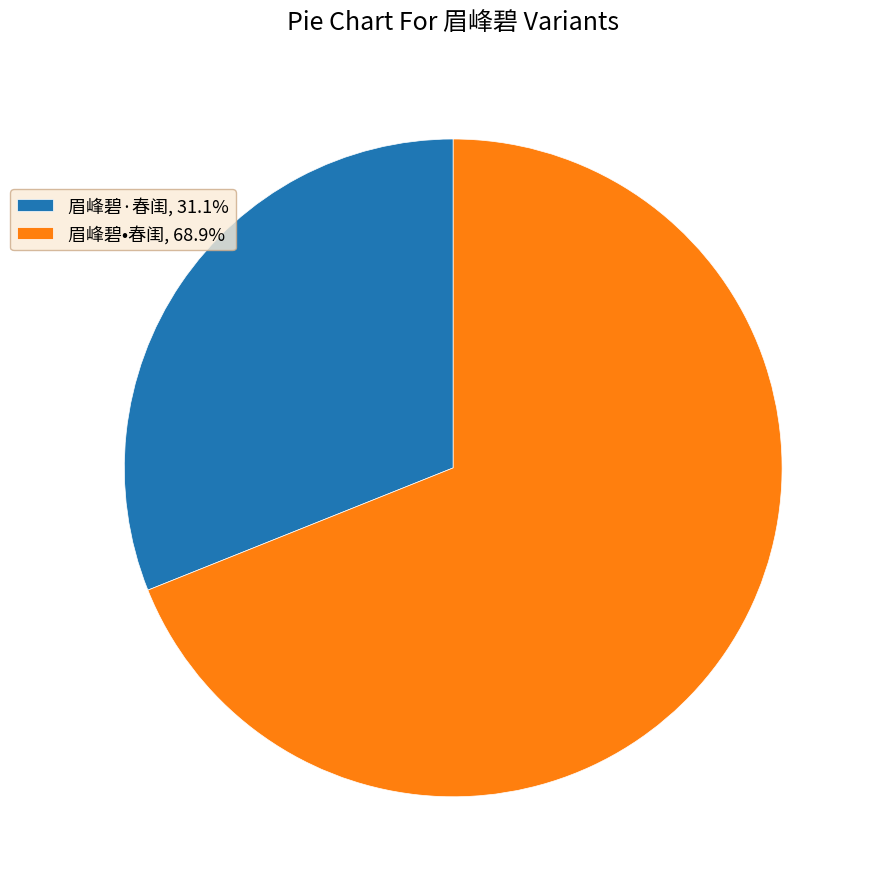

What is the ratio of the value at 眉峰碧·春闺, 31.1% to the value at 眉峰碧•春闺, 68.9%?

0.5